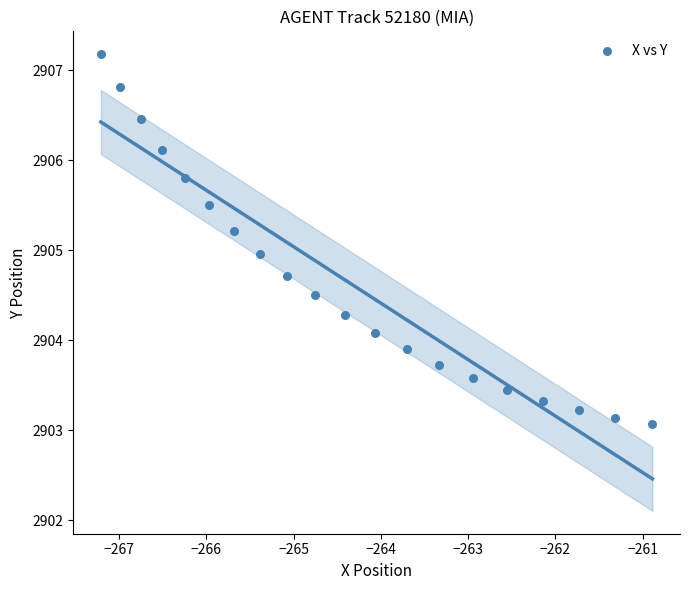

What is the range of Y values (max minus min)?

4.1